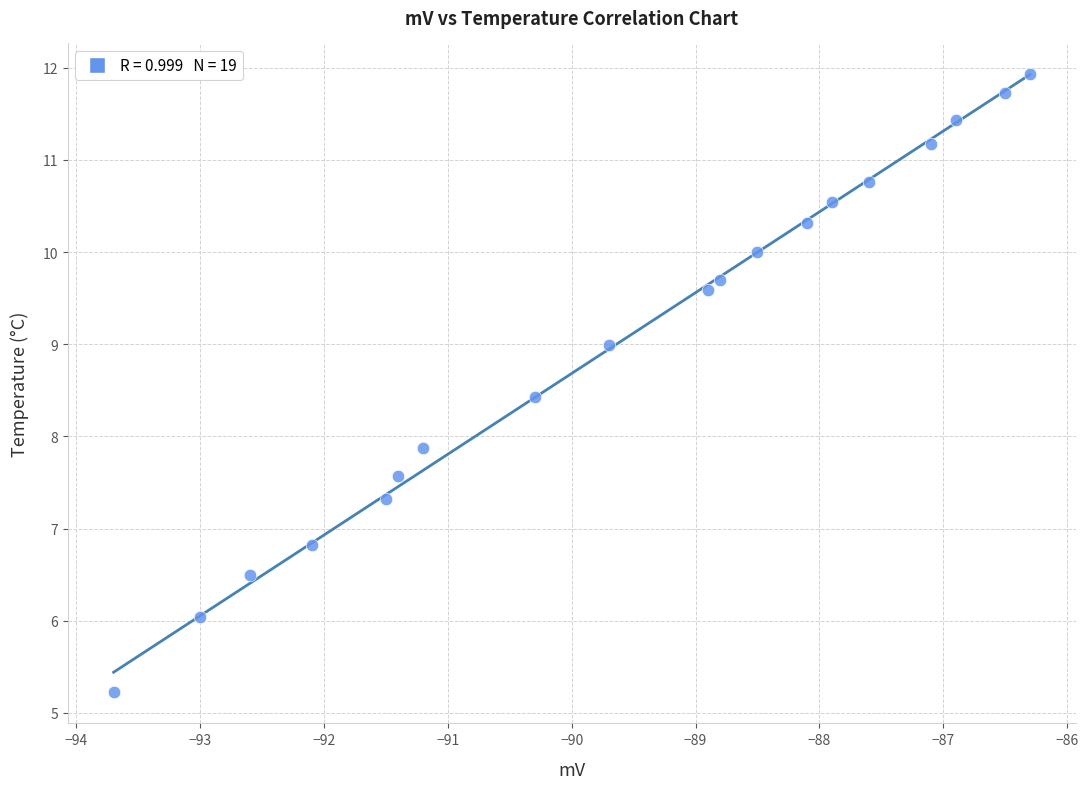

What is the range of Y values (max minus min)?

6.7